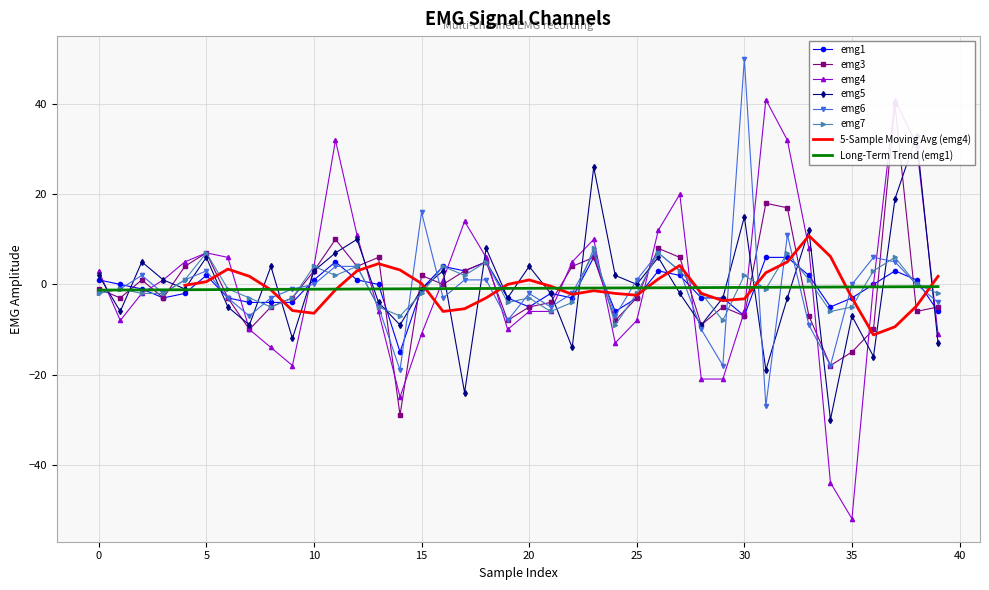

What is the value of the emg5 point at the 24th from the left?

26